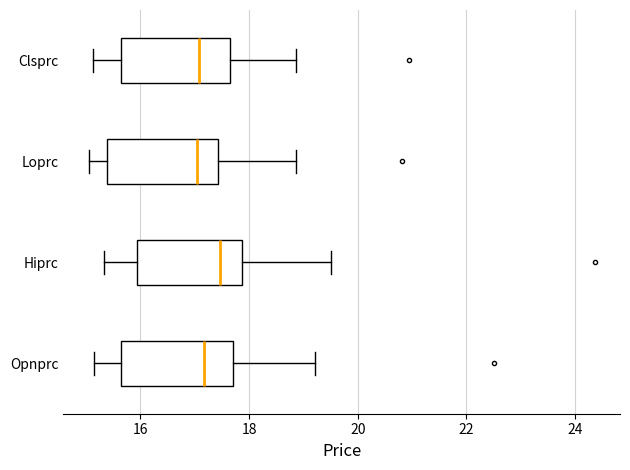

Where is the right edge of the box for Hiprc on the x-axis? The values are not printed on the chart, so give them approximately, as read against the axis.

17.8